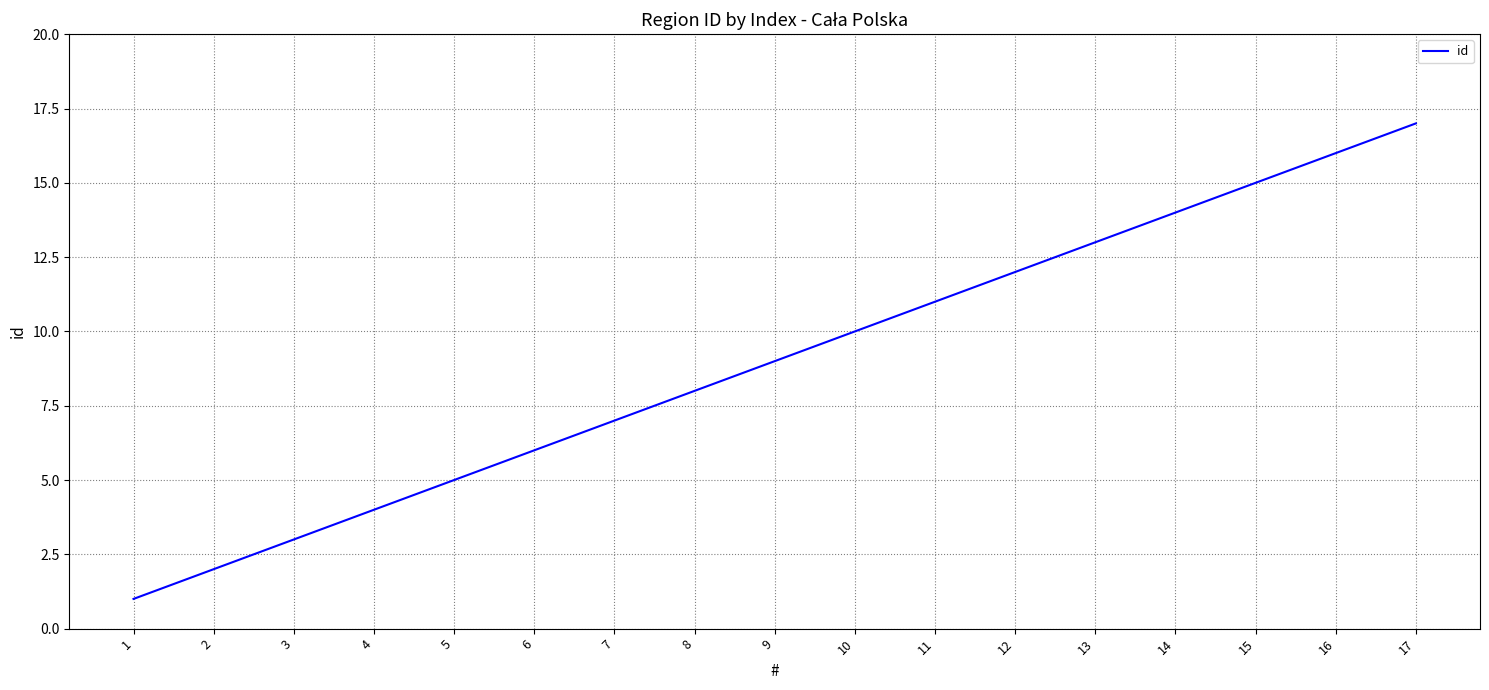

How many series are shown in this chart?

1